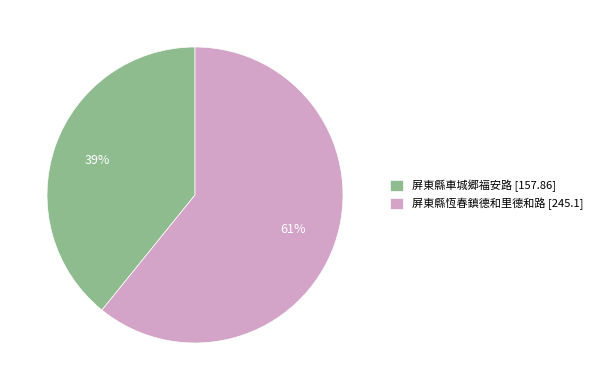

Is the sum of 屏東縣恆春鎮德和里德和路 [245.1] and 屏東縣車城郷福安路 [157.86] greater than half?

Yes